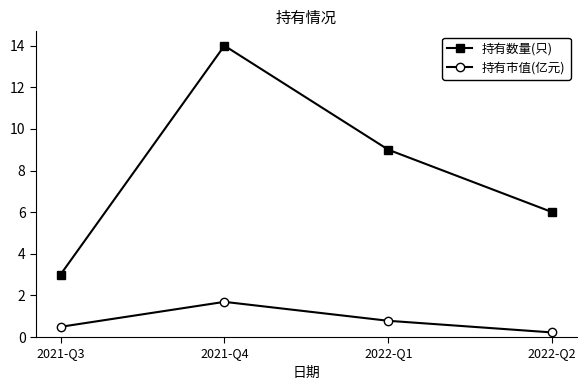

Reading left to right, transcribe all the data shown in this chart.

持有数量(只): 3.0	14.0	9.0	6.0
持有市值(亿元): 0.5	1.7	0.8	0.2